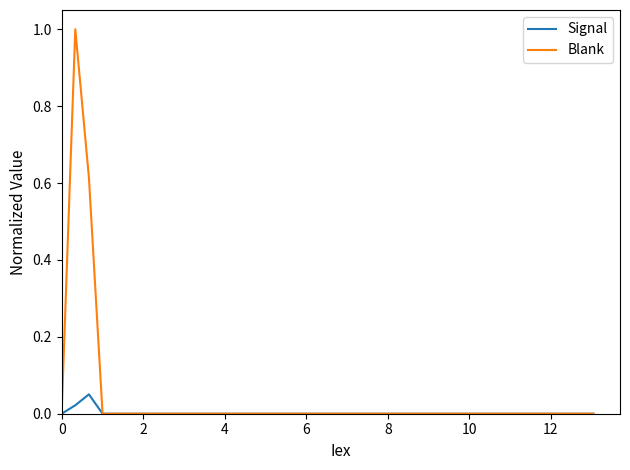

Rank the series by their maximum value, from lowest to highest.

Signal, Blank